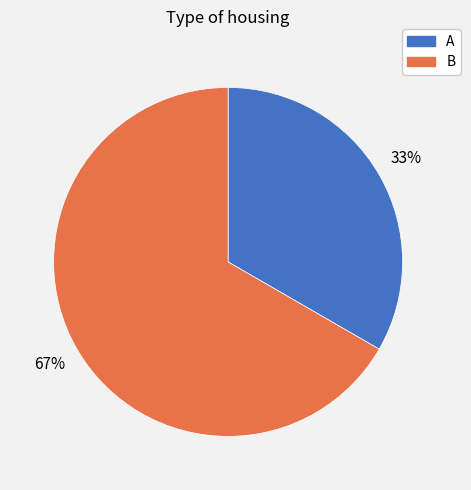

To the nearest percent, what is the average slice percentage?

50%